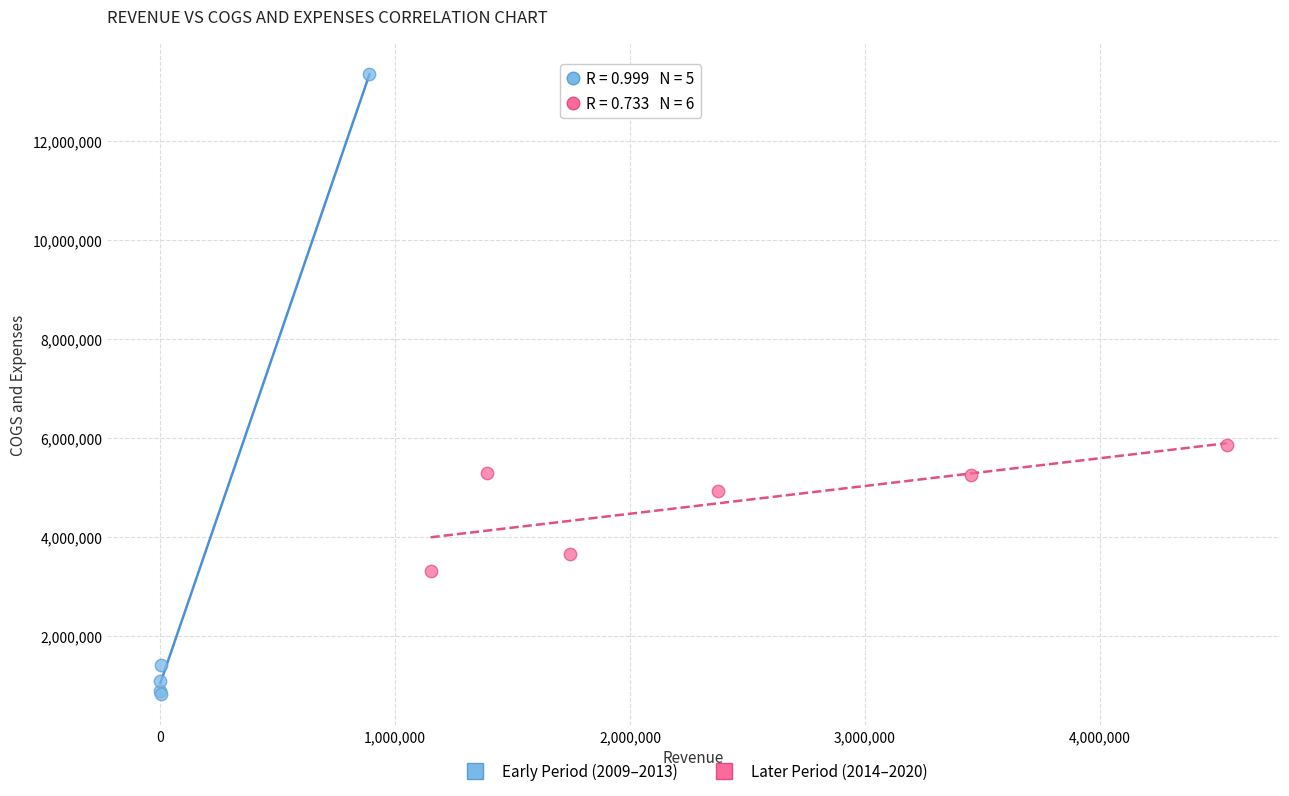

Which series reaches the minimum Y coordinate?

Early Period (2009–2013)